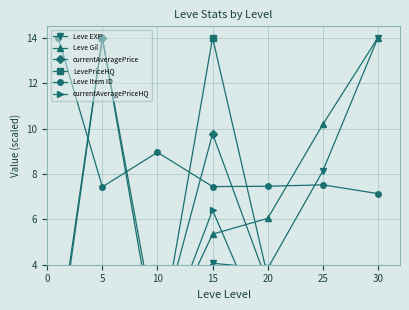

At which category is the sum across all series the highest?

15